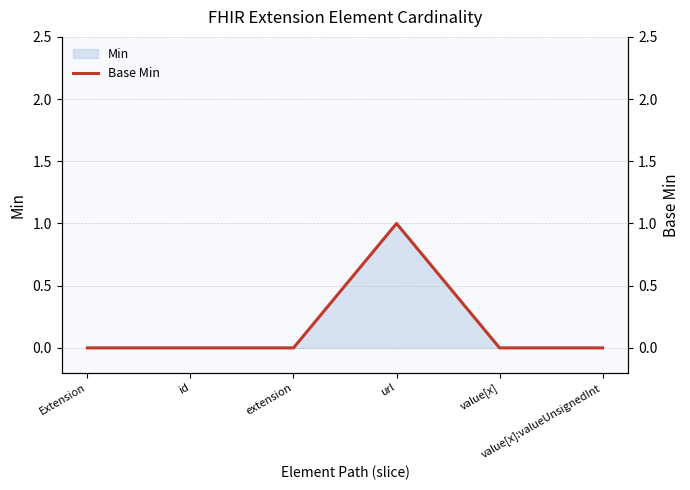

Count the values in the range 0 to 1.

6